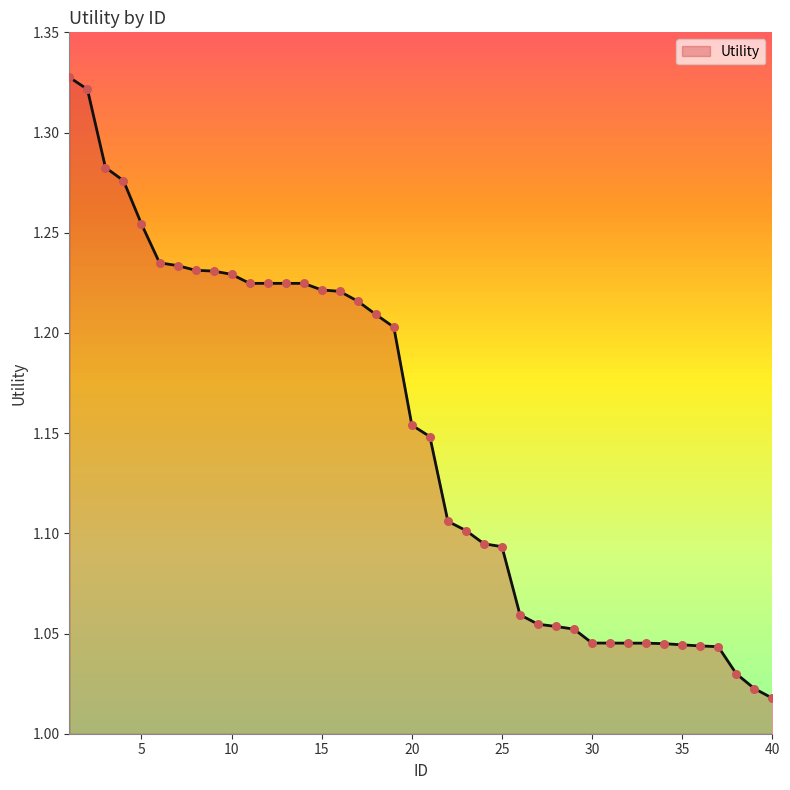

What is the difference between the maximum and minimum values?

0.3